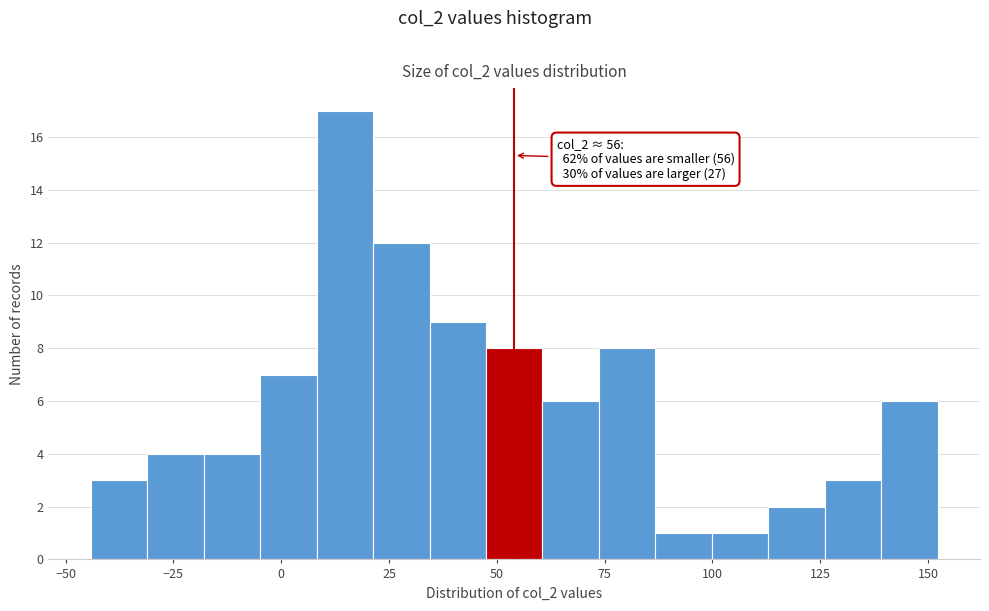

Read against the x-axis, roughly where is the centre of the tallest bar?

15